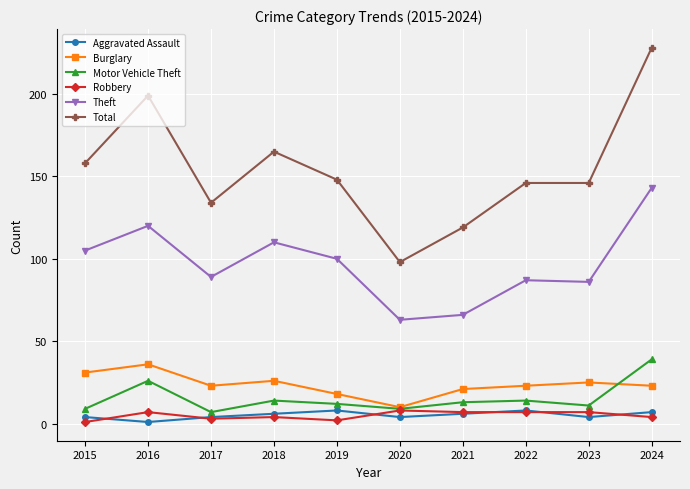

What is the value of the Total point at the 2nd from the left?

199